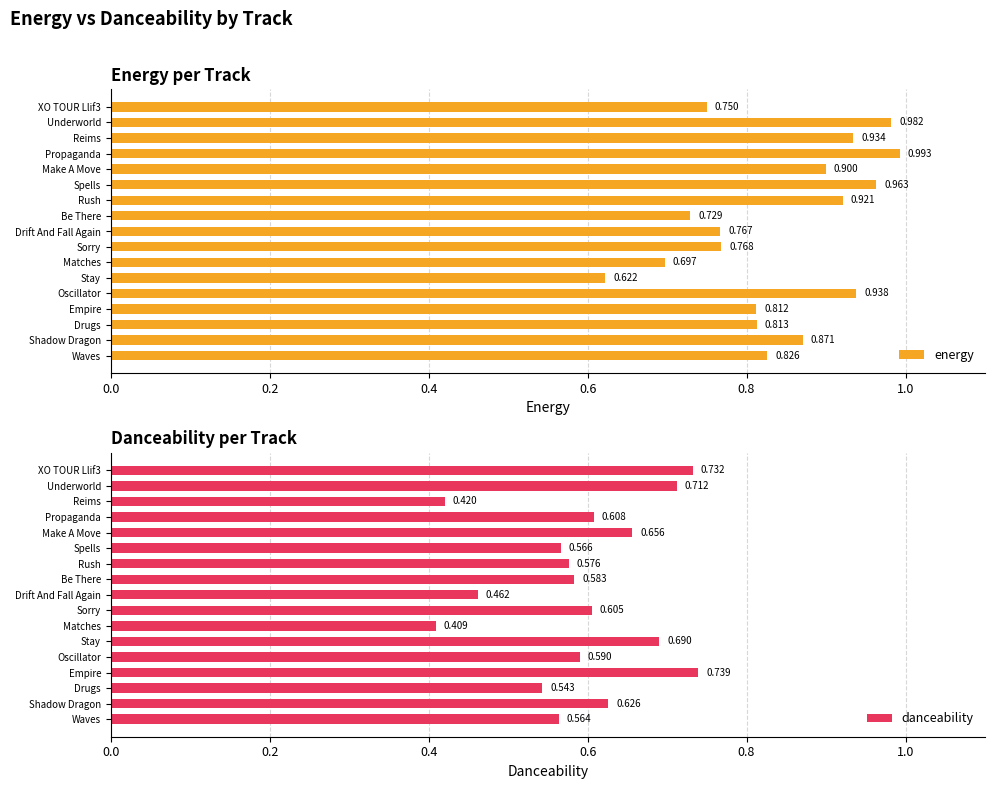

List the labels in order of danceability value, smallest first.

Matches, Reims, Drift And Fall Again, Drugs, Waves, Spells, Rush, Be There, Oscillator, Sorry, Propaganda, Shadow Dragon, Make A Move, Stay, Underworld, XO TOUR Llif3, Empire